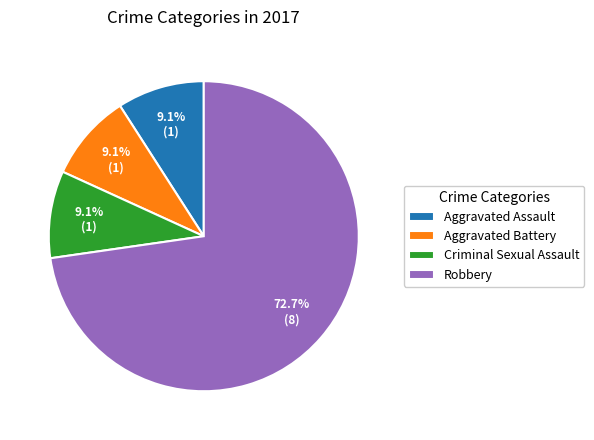

Does Robbery represent more than half of the total?

Yes